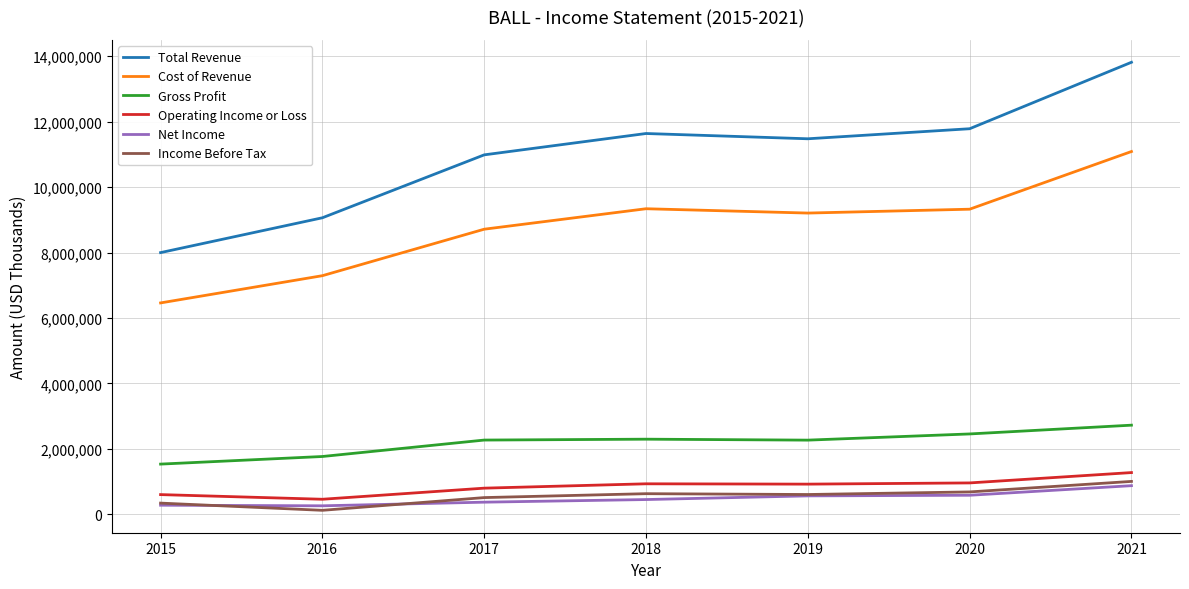

True or false: Income Before Tax and Operating Income or Loss cross at least once.

False